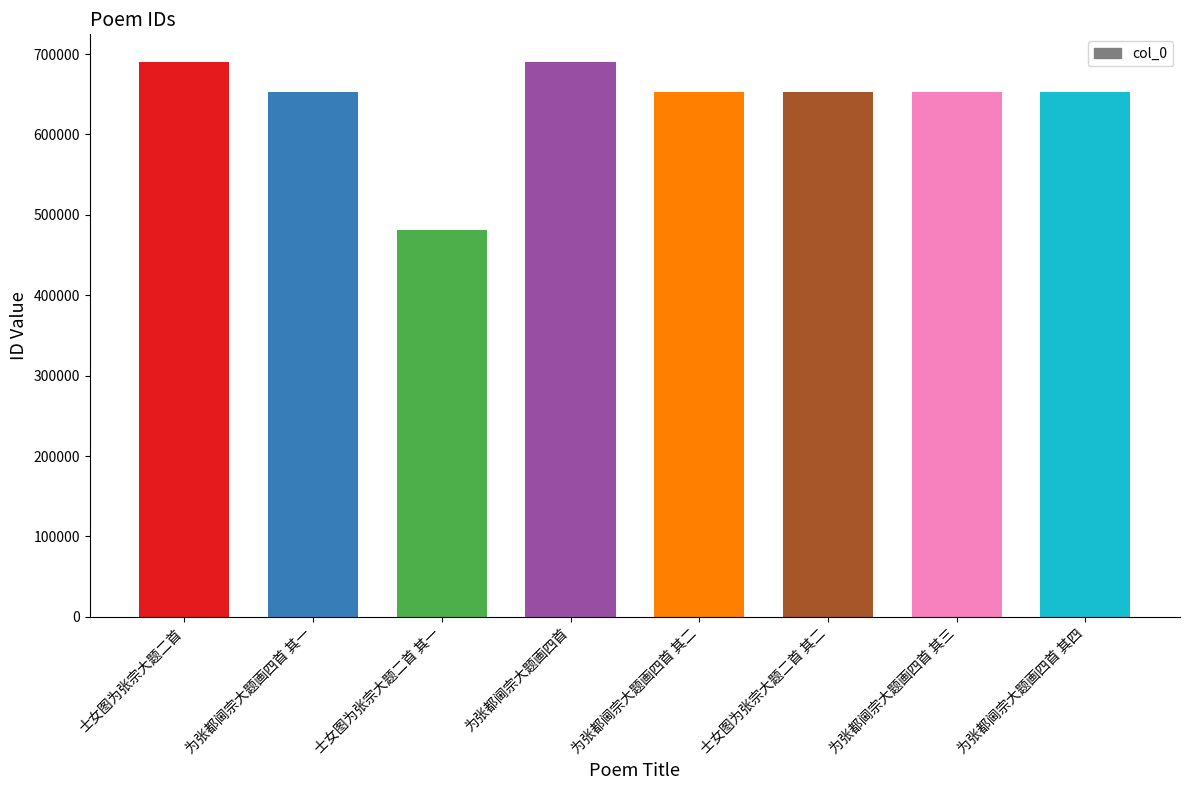

Approximately how many times larger is the value at 为张都阃宗大题画四首 compared to 士女图为张宗大题二首 其一?

1.4